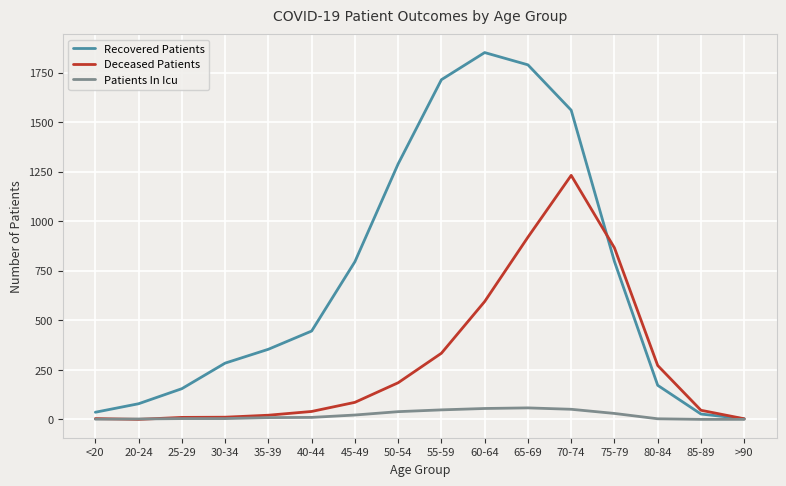

List the series in order of their peak value, lowest first.

Patients In Icu, Deceased Patients, Recovered Patients